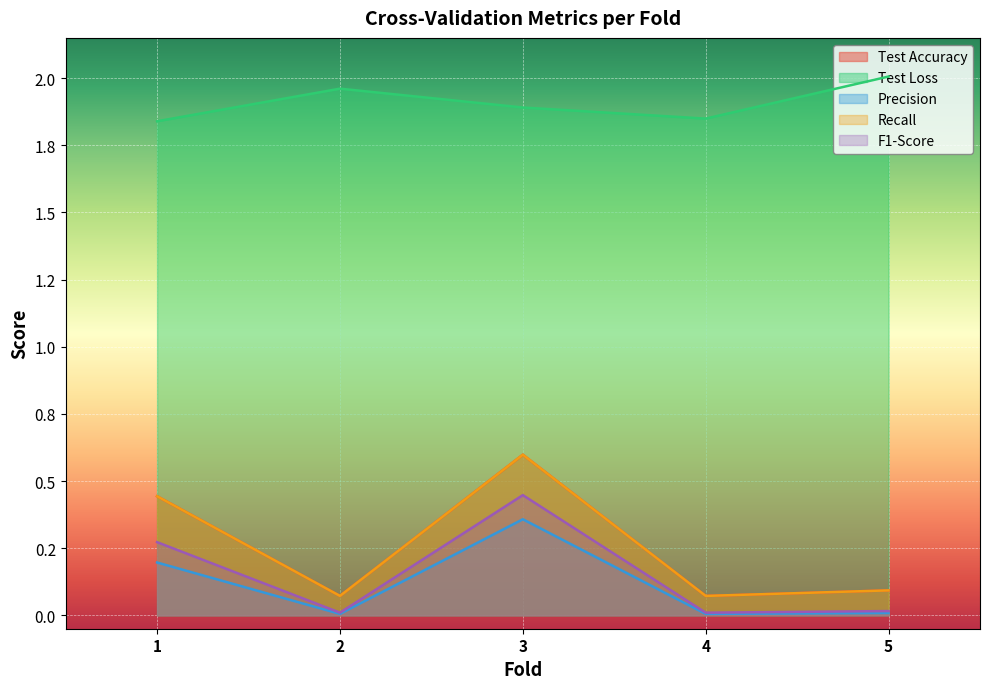

At which label does Recall reach its minimum?

2